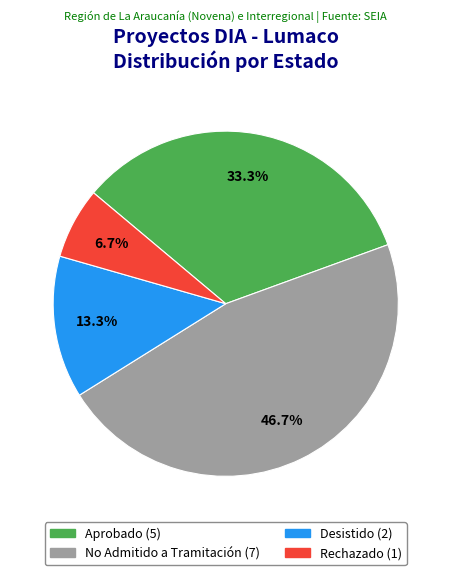

What is the ratio of the value at Rechazado to the value at Desistido?

0.5